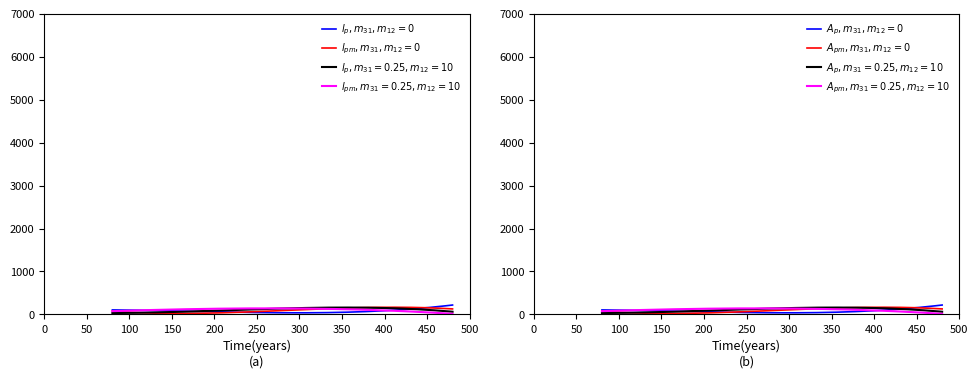

What is the difference between the highest and lowest values at 2?

74